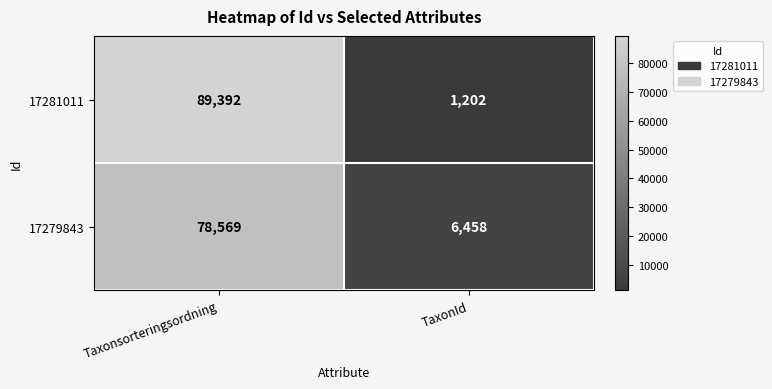

Reading right to left, what are all the values shown in this chart?

17281011: TaxonId=1202	Taxonsorteringsordning=89392
17279843: TaxonId=6458	Taxonsorteringsordning=78569